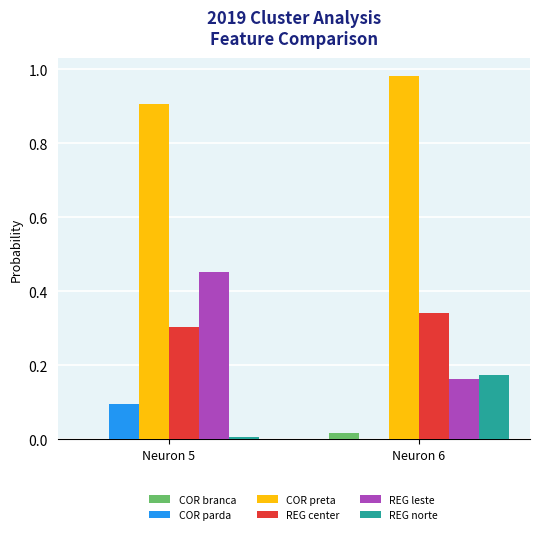

Which category has the highest value across all series?

Neuron 6